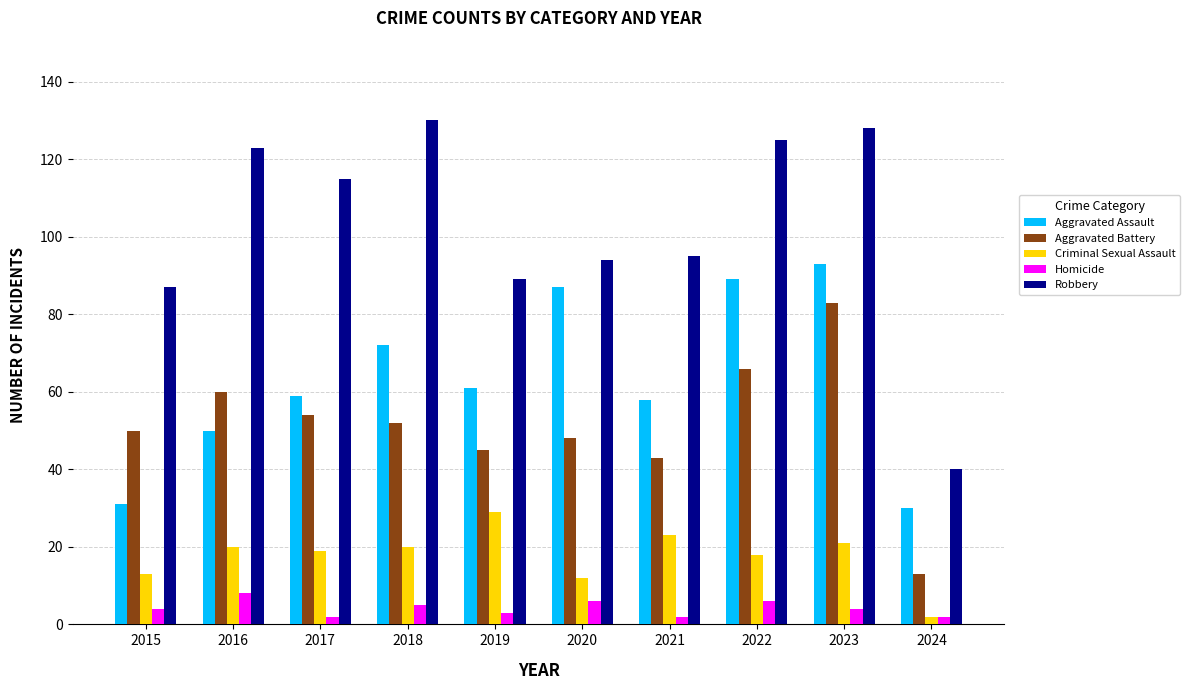

What is the difference between the Criminal Sexual Assault values at 2015 and 2018?

7